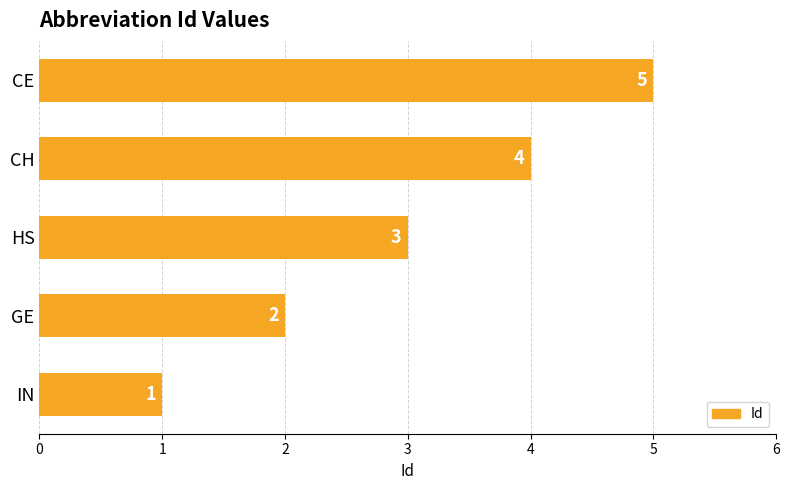

Count the number of categories in the chart.

5